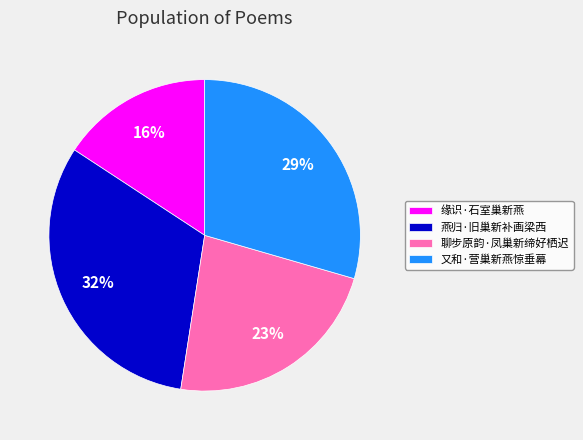

To the nearest percent, what percentage of the pie is 又和·营巢新燕惊垂幕?

29%